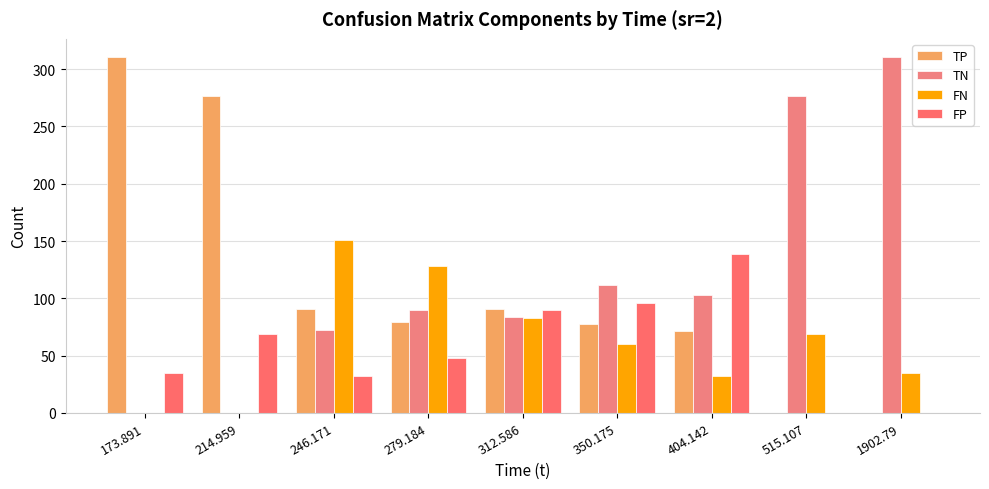

Reading left to right, extract all data points from this chart.

TP: 311.0	277.0	91.0	79.7	90.4	77.8	71.7	0.0	0.0
TN: 0.0	0.0	71.9	90.0	83.3	112.0	103.1	277.0	311.0
FN: 0.0	0.0	151.0	128.3	82.6	60.2	32.3	69.0	35.0
FP: 35.0	69.0	32.1	48.0	89.7	96.0	138.9	0.0	0.0